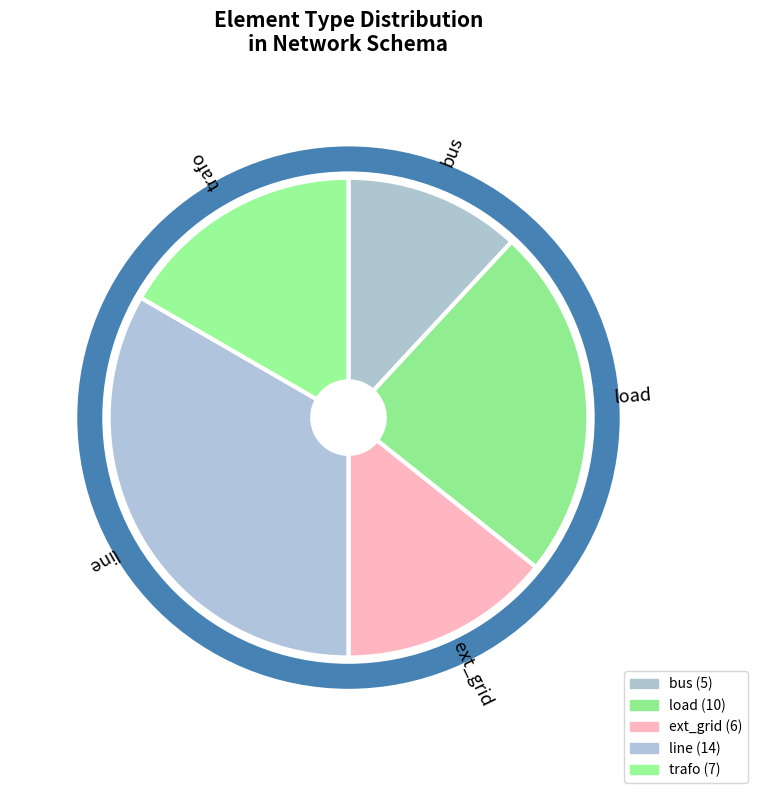

How many slices are in this pie chart?

5